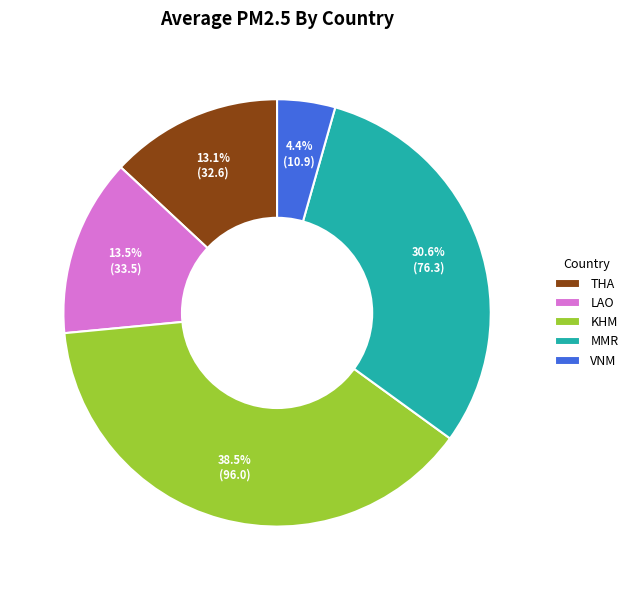

Which category has the biggest portion of the pie?

KHM